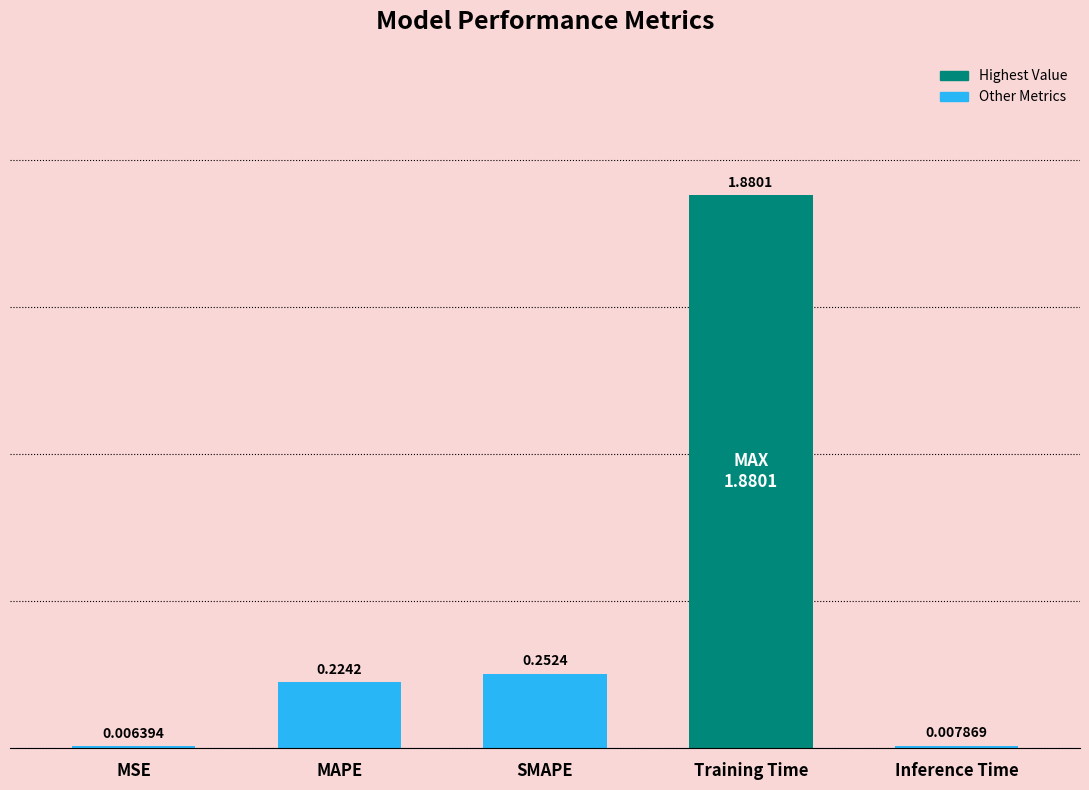

At which label is the value closest to 0?

MSE